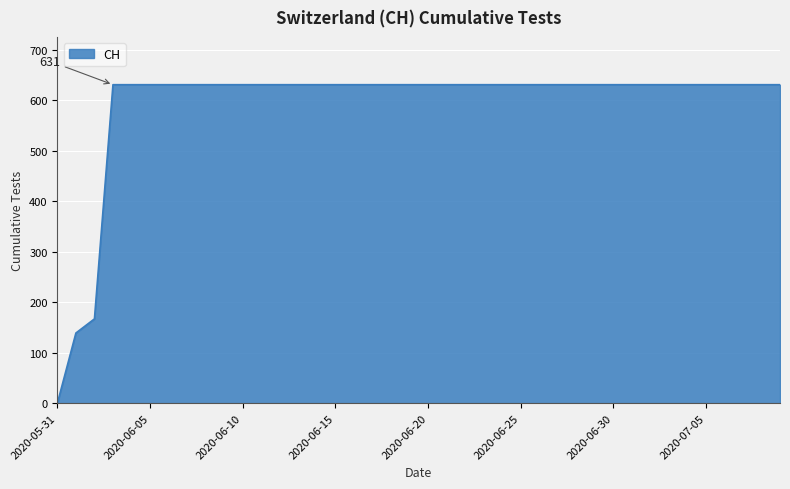

What is the maximum value shown in the chart?

631